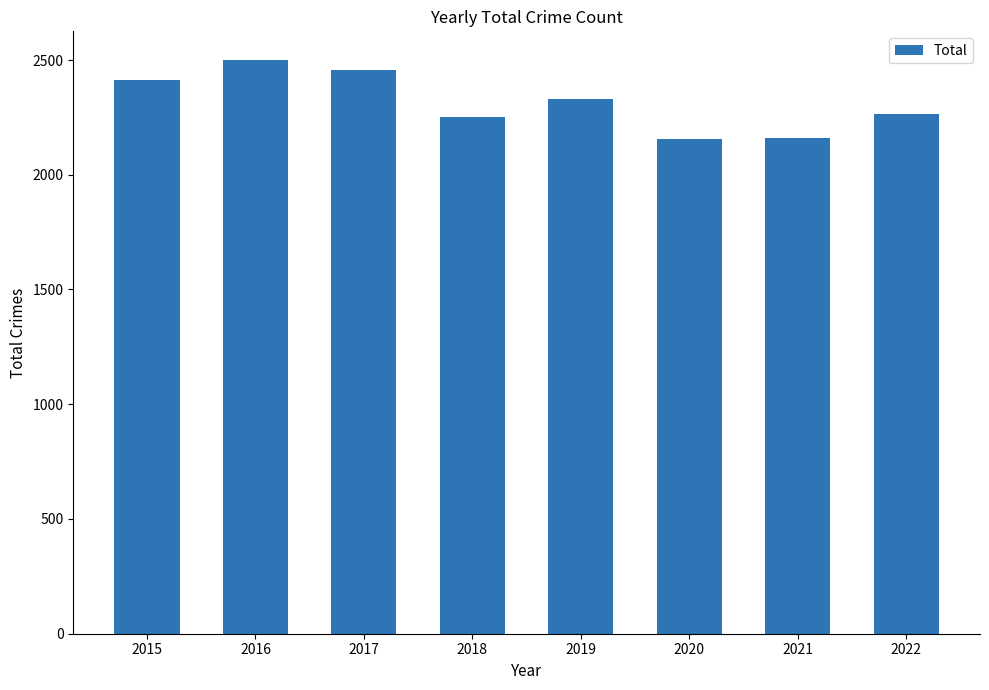

What is the ratio of the value at 2021 to the value at 2022?

1.0